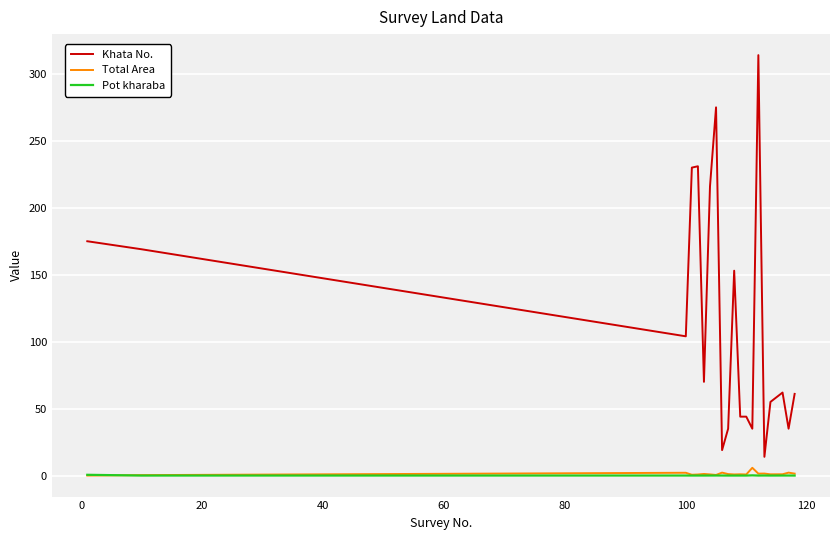

True or false: Khata No. and Total Area cross at least once.

False